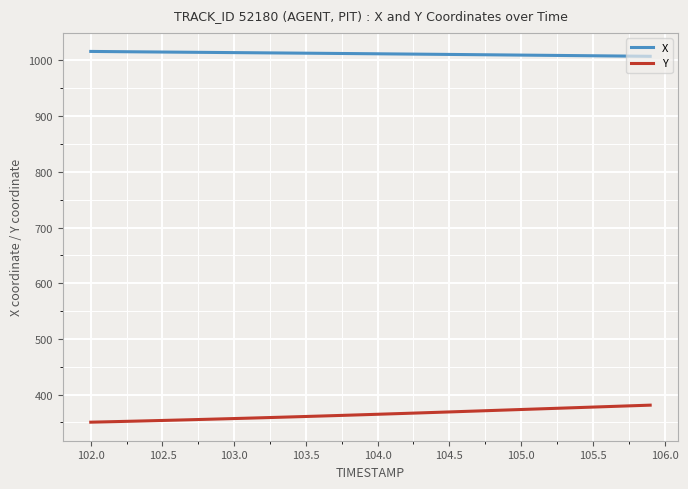

Which series has the largest total across all categories?

X